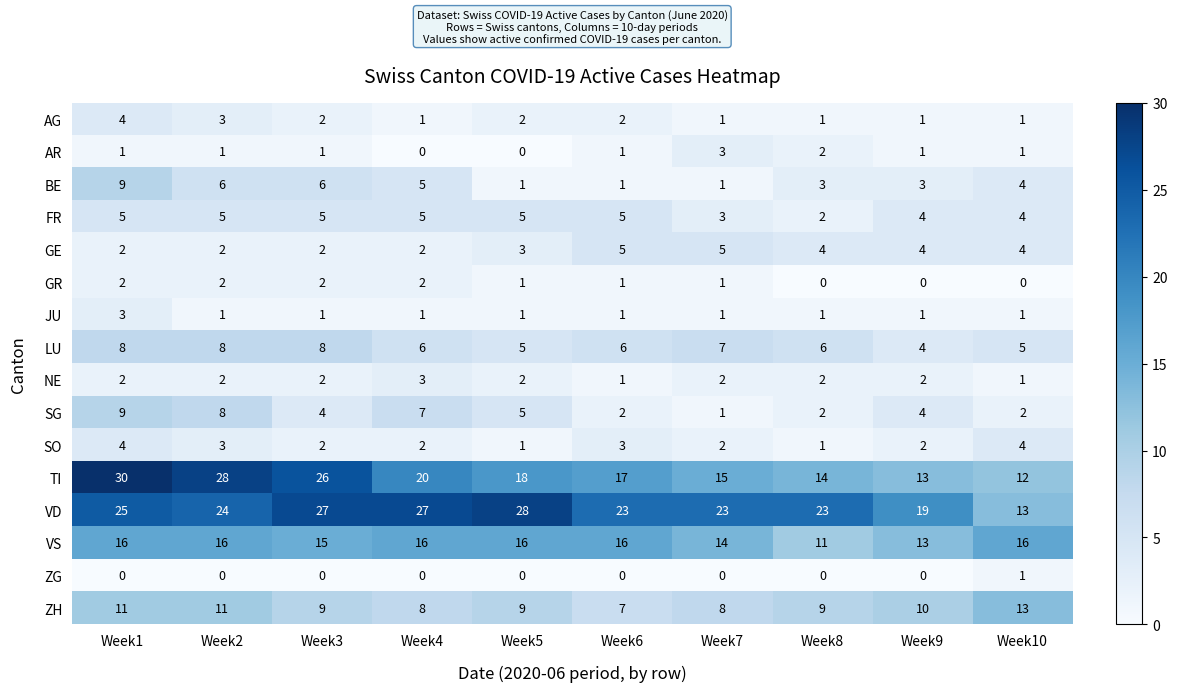

Which series changed the most between Week5 and Week10?

VD